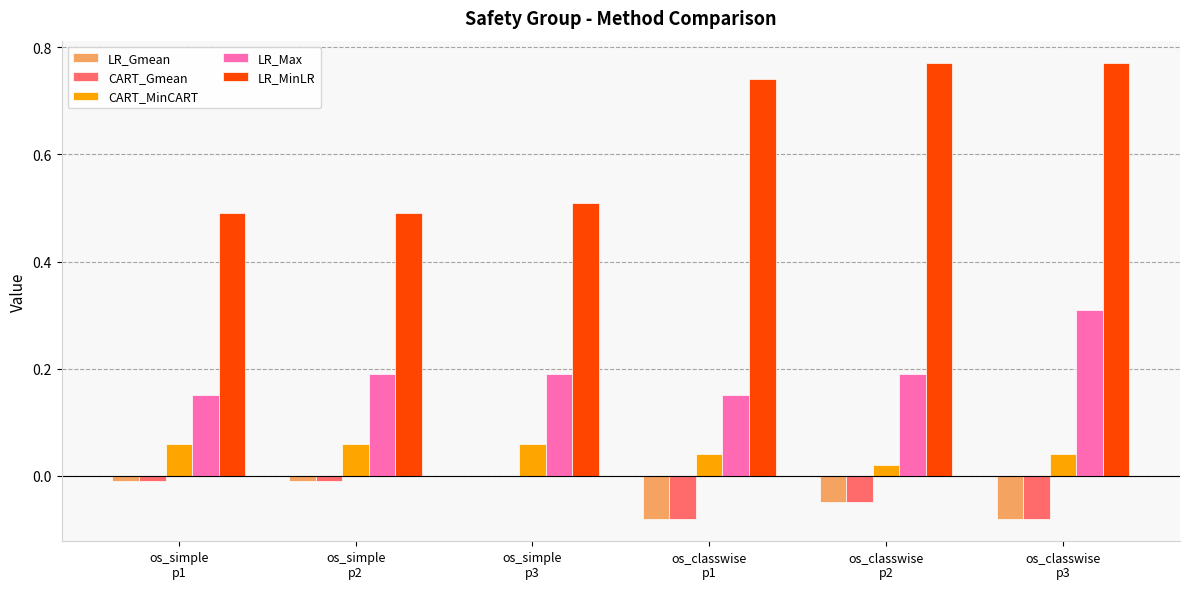

Which series has the largest total across all categories?

LR_MinLR